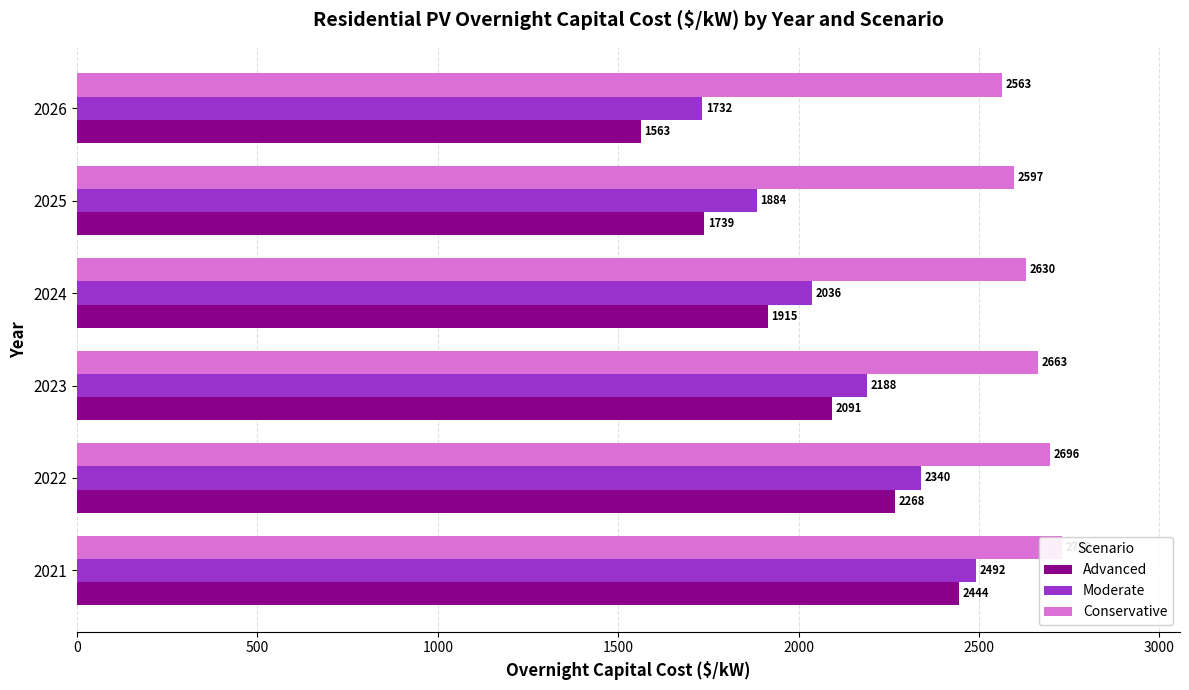

The value of Moderate at 2021 is 4079.0. True or false?

False